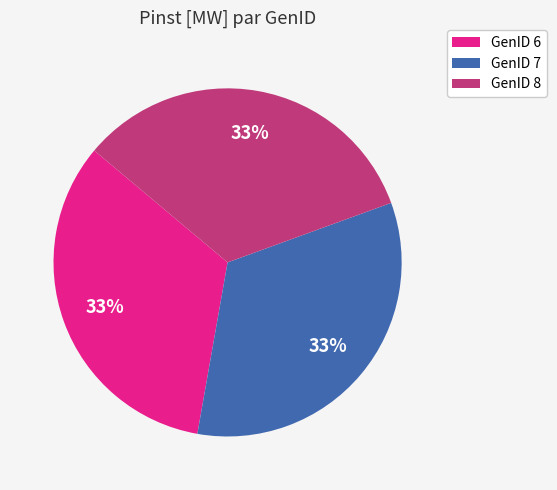

Approximately how many times larger is the value at GenID 7 compared to GenID 8?

1.0